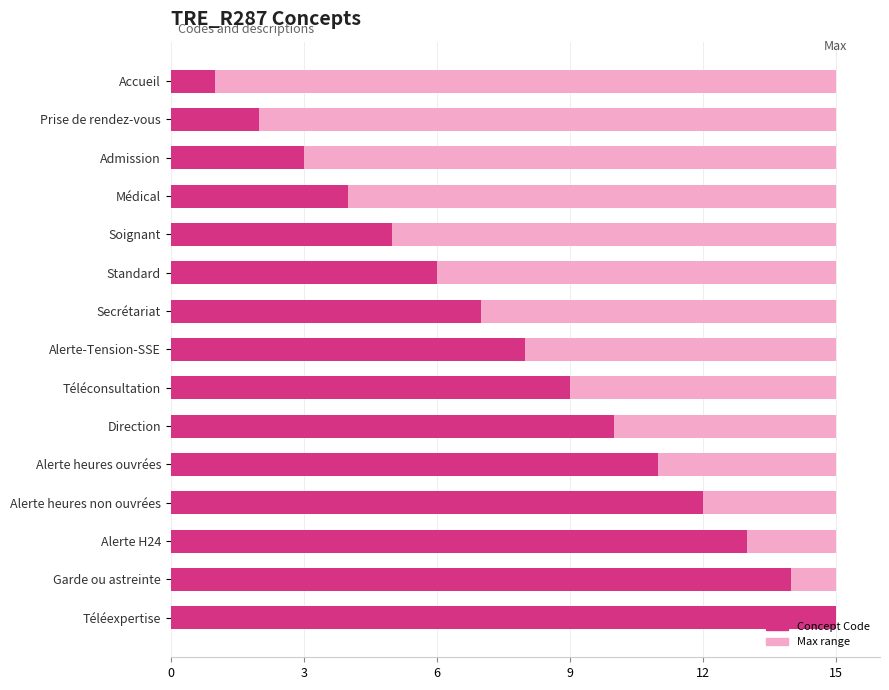

What is the minimum value shown in the chart?

1